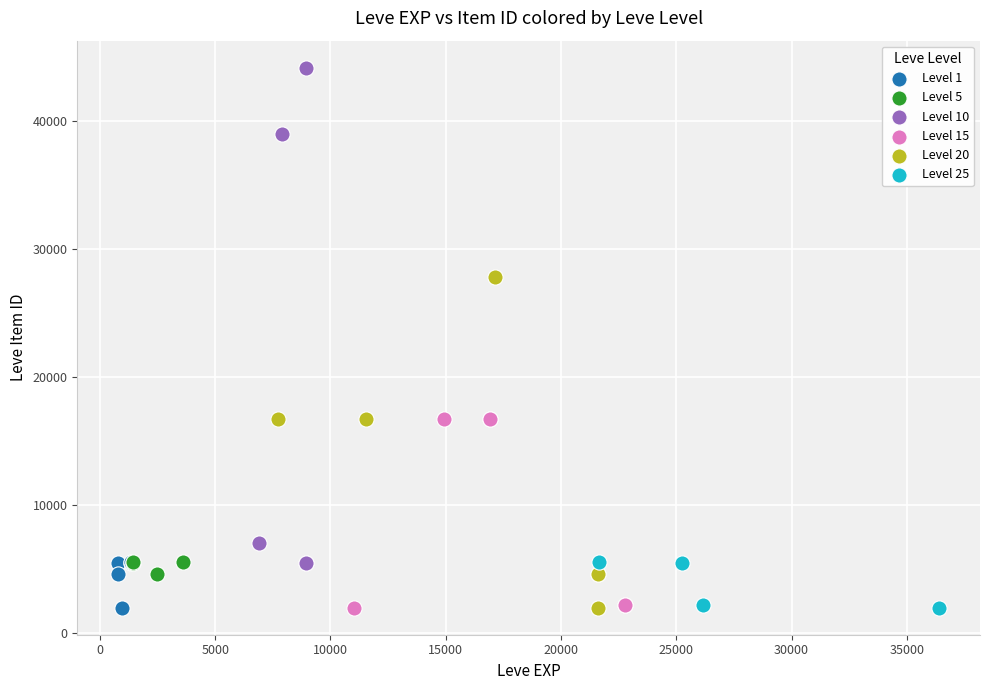

Which series has the widest spread of Y values?

Level 10